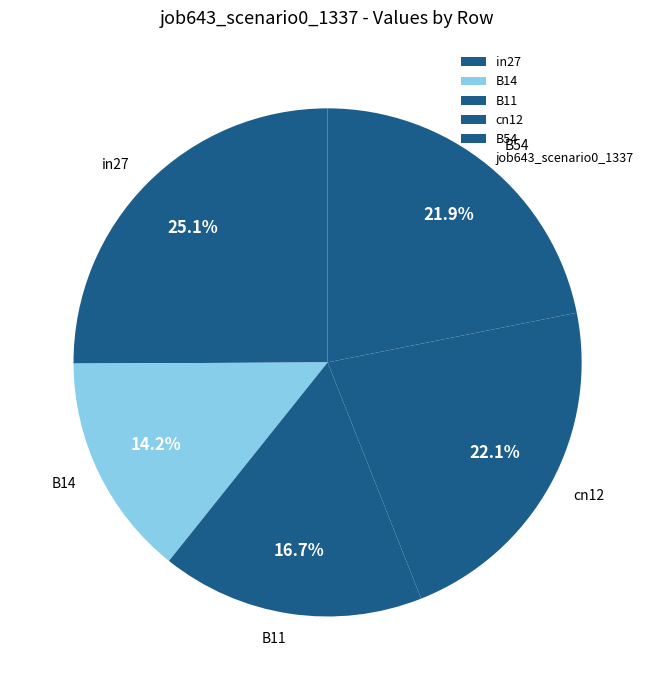

To the nearest percent, what is the average slice percentage?

20%